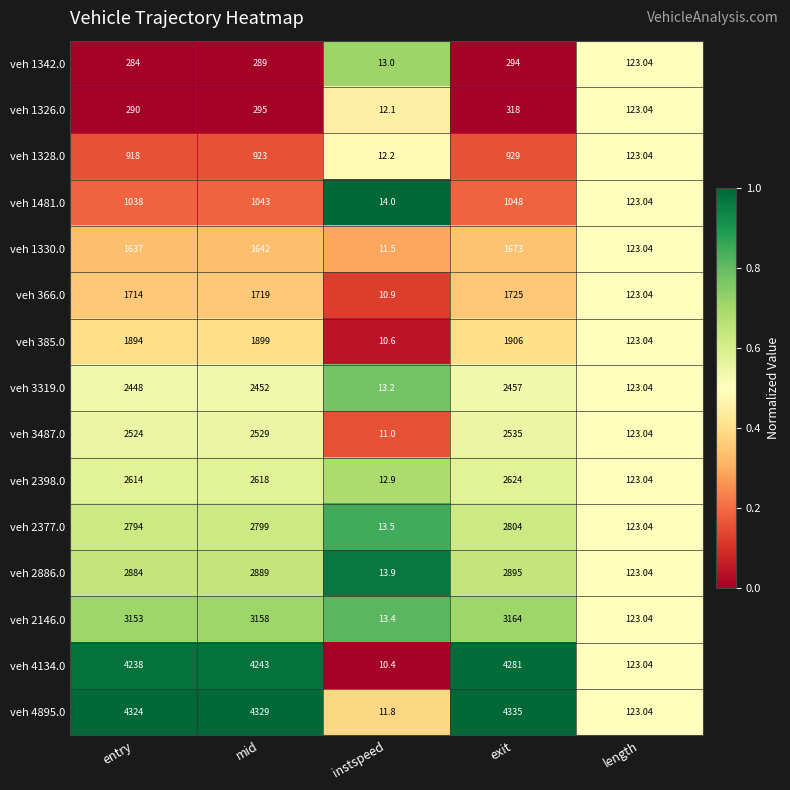

List the labels in order of veh 4895.0 value, smallest first.

instspeed, length, entry, mid, exit